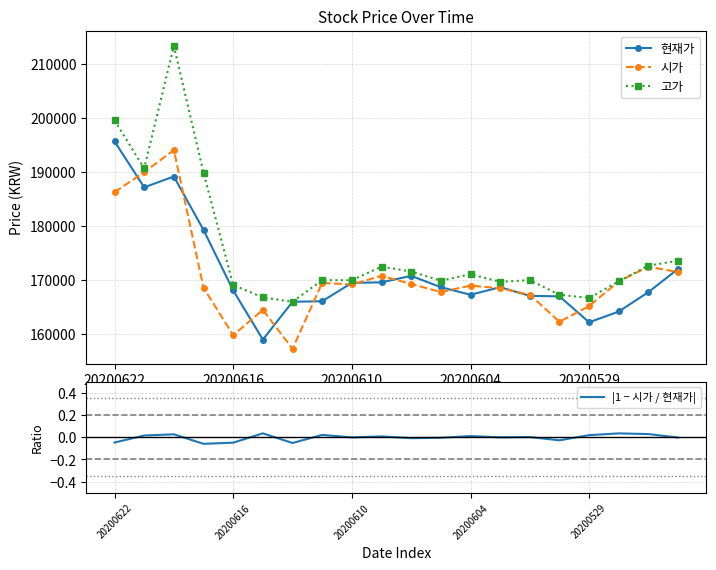

What is the difference between the maximum and minimum values in the 고가 series?

47400